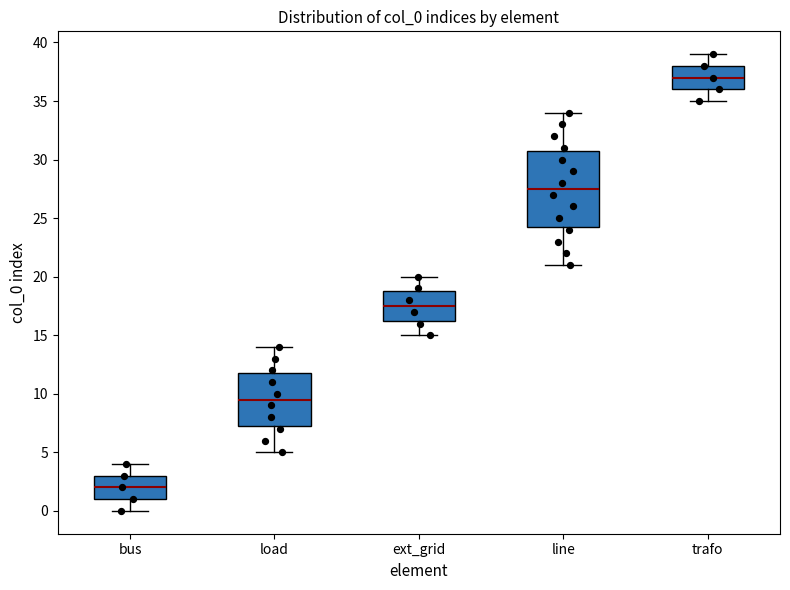

Reading left to right, read every box against the y-axis: the position of its median line, the range the box covers, and the ends of its whiskers. The values are not printed on the chart, so give them approximately, as read against the axis.

bus: median 2.0, box 1.0 to 3.0, whiskers 0.0 to 4.0
load: median 9.5, box 7.5 to 12.0, whiskers 5.0 to 14.0
ext_grid: median 17.5, box 16.5 to 19.0, whiskers 15.0 to 20.0
line: median 27.5, box 24.5 to 31.0, whiskers 21.0 to 34.0
trafo: median 37.0, box 36.0 to 38.0, whiskers 35.0 to 39.0